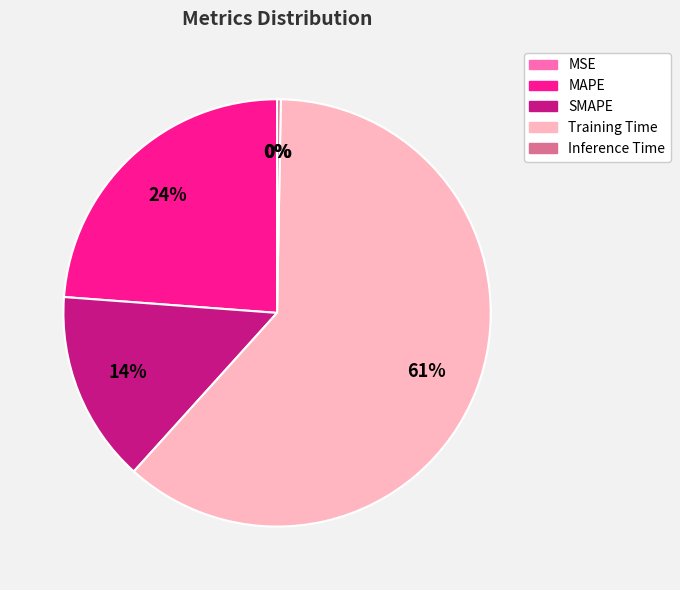

To the nearest percent, what portion does SMAPE represent?

14%